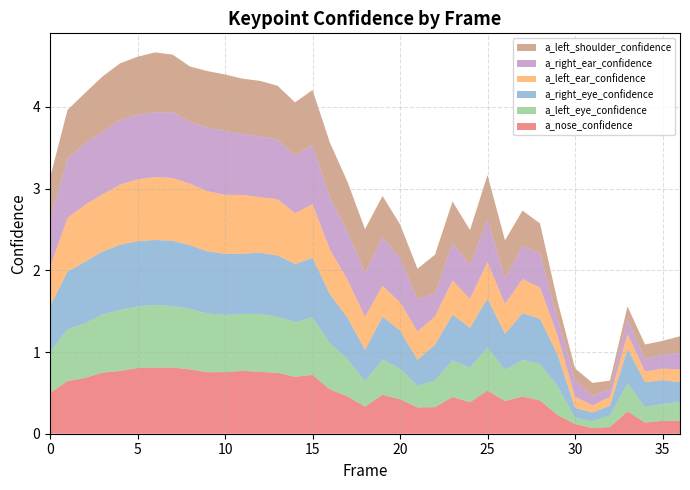

Reading left to right, extract all data points from this chart.

a_nose_confidence: 0=0.5	1=0.6	2=0.7	3=0.7	4=0.8	5=0.8	6=0.8	7=0.8	8=0.8	9=0.8	10=0.8	11=0.8	12=0.8	13=0.7	14=0.7	15=0.7	16=0.5	17=0.5	18=0.3	19=0.5	20=0.4	21=0.3	22=0.3	23=0.4	24=0.4	25=0.5	26=0.4	27=0.5	28=0.4	29=0.2	30=0.1	31=0.1	32=0.1	33=0.3	34=0.1	35=0.2	36=0.2
a_left_eye_confidence: 0=0.5	1=0.6	2=0.7	3=0.7	4=0.7	5=0.8	6=0.8	7=0.8	8=0.7	9=0.7	10=0.7	11=0.7	12=0.7	13=0.7	14=0.7	15=0.7	16=0.6	17=0.5	18=0.3	19=0.4	20=0.4	21=0.3	22=0.3	23=0.4	24=0.4	25=0.5	26=0.4	27=0.4	28=0.4	29=0.4	30=0.1	31=0.1	32=0.1	33=0.3	34=0.2	35=0.2	36=0.2
a_right_eye_confidence: 0=0.6	1=0.7	2=0.8	3=0.8	4=0.8	5=0.8	6=0.8	7=0.8	8=0.8	9=0.8	10=0.7	11=0.7	12=0.7	13=0.8	14=0.7	15=0.7	16=0.6	17=0.5	18=0.4	19=0.5	20=0.5	21=0.3	22=0.4	23=0.6	24=0.5	25=0.6	26=0.4	27=0.6	28=0.6	29=0.4	30=0.1	31=0.1	32=0.1	33=0.4	34=0.3	35=0.3	36=0.2
a_left_ear_confidence: 0=0.5	1=0.7	2=0.7	3=0.7	4=0.7	5=0.8	6=0.8	7=0.8	8=0.8	9=0.7	10=0.7	11=0.7	12=0.7	13=0.7	14=0.6	15=0.7	16=0.5	17=0.5	18=0.4	19=0.4	20=0.3	21=0.3	22=0.3	23=0.4	24=0.4	25=0.5	26=0.4	27=0.4	28=0.4	29=0.2	30=0.1	31=0.1	32=0.1	33=0.2	34=0.1	35=0.1	36=0.2
a_right_ear_confidence: 0=0.6	1=0.7	2=0.8	3=0.8	4=0.8	5=0.8	6=0.8	7=0.8	8=0.8	9=0.8	10=0.8	11=0.7	12=0.7	13=0.7	14=0.7	15=0.7	16=0.6	17=0.6	18=0.5	19=0.6	20=0.5	21=0.4	22=0.3	23=0.5	24=0.4	25=0.5	26=0.3	27=0.4	28=0.4	29=0.2	30=0.2	31=0.1	32=0.1	33=0.2	34=0.2	35=0.2	36=0.2
a_left_shoulder_confidence: 0=0.5	1=0.6	2=0.6	3=0.7	4=0.7	5=0.7	6=0.7	7=0.7	8=0.7	9=0.7	10=0.7	11=0.7	12=0.7	13=0.7	14=0.6	15=0.7	16=0.7	17=0.6	18=0.5	19=0.5	20=0.4	21=0.4	22=0.5	23=0.5	24=0.4	25=0.5	26=0.5	27=0.4	28=0.4	29=0.2	30=0.1	31=0.2	32=0.1	33=0.2	34=0.2	35=0.2	36=0.2